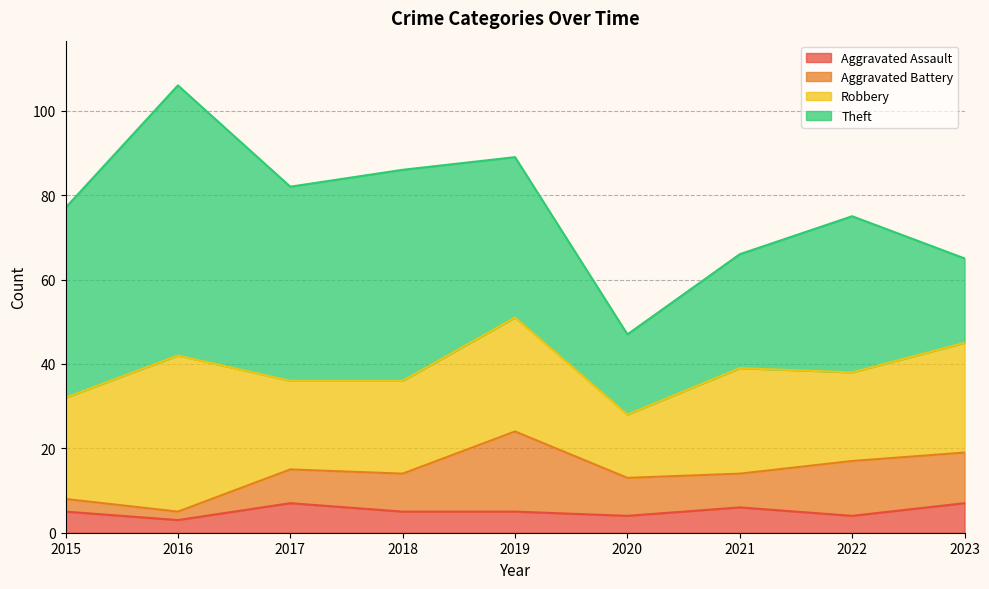

Reading left to right, list all the values displayed in this chart.

Aggravated Assault: 2015=5	2016=3	2017=7	2018=5	2019=5	2020=4	2021=6	2022=4	2023=7
Aggravated Battery: 2015=3	2016=2	2017=8	2018=9	2019=19	2020=9	2021=8	2022=13	2023=12
Robbery: 2015=24	2016=37	2017=21	2018=22	2019=27	2020=15	2021=25	2022=21	2023=26
Theft: 2015=45	2016=64	2017=46	2018=50	2019=38	2020=19	2021=27	2022=37	2023=20